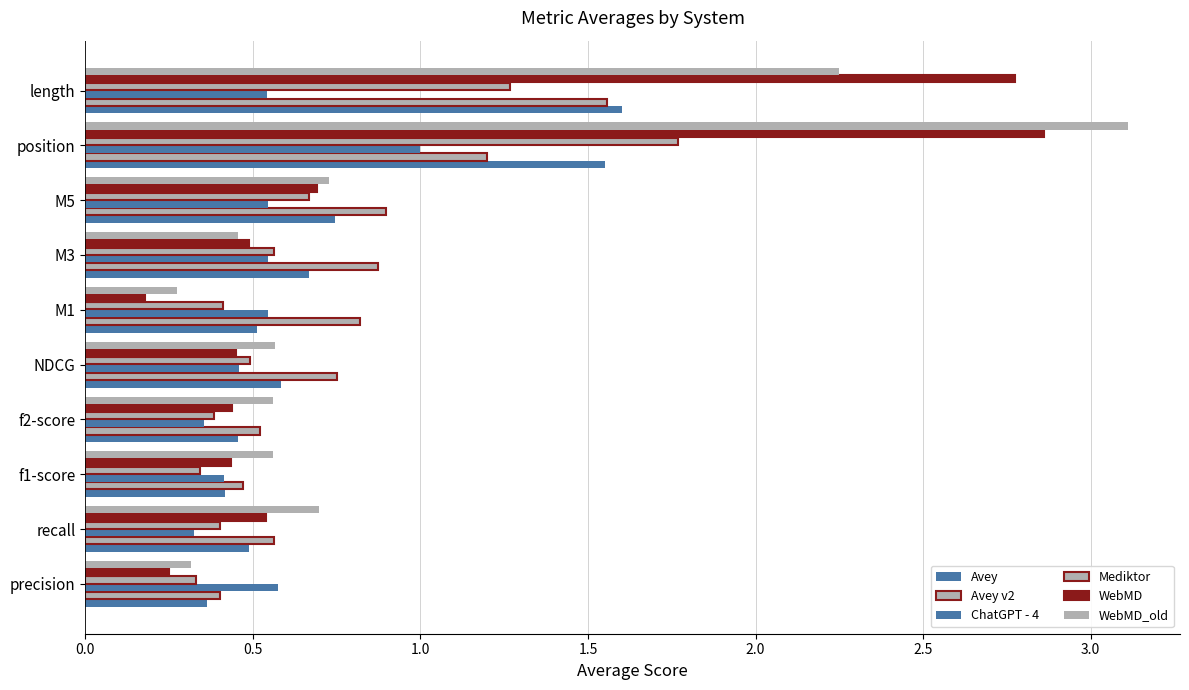

How many categories are shown in the chart?

10